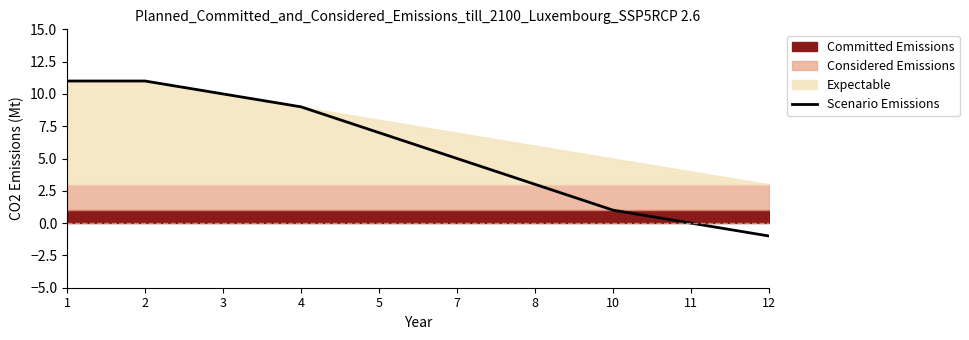

The Scenario Emissions series shows 9 at 4. True or false?

True